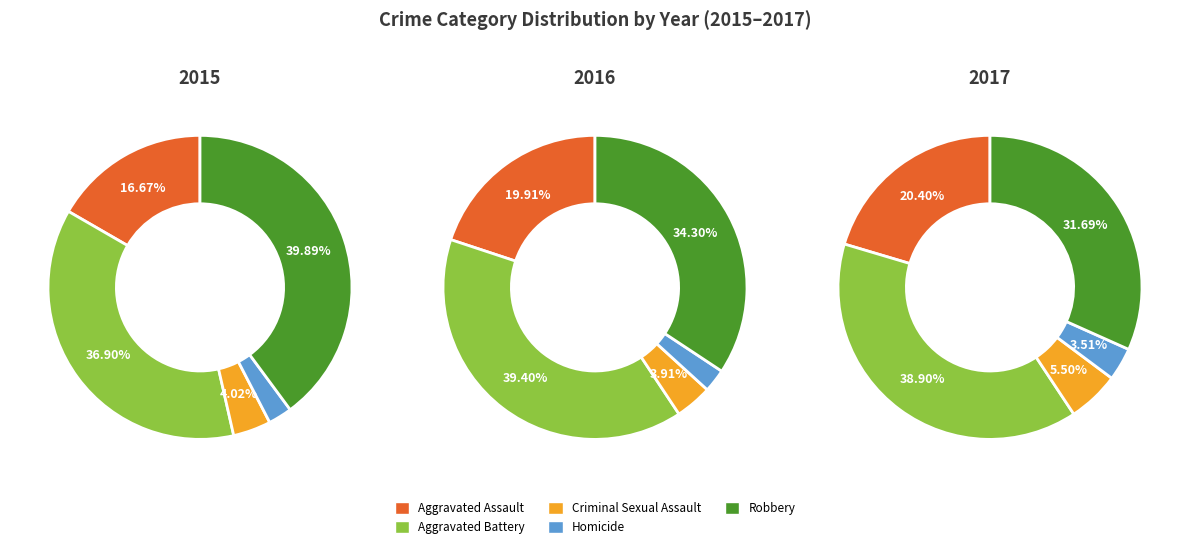

What is the ratio of the value at Aggravated Assault to the value at Robbery?

0.4